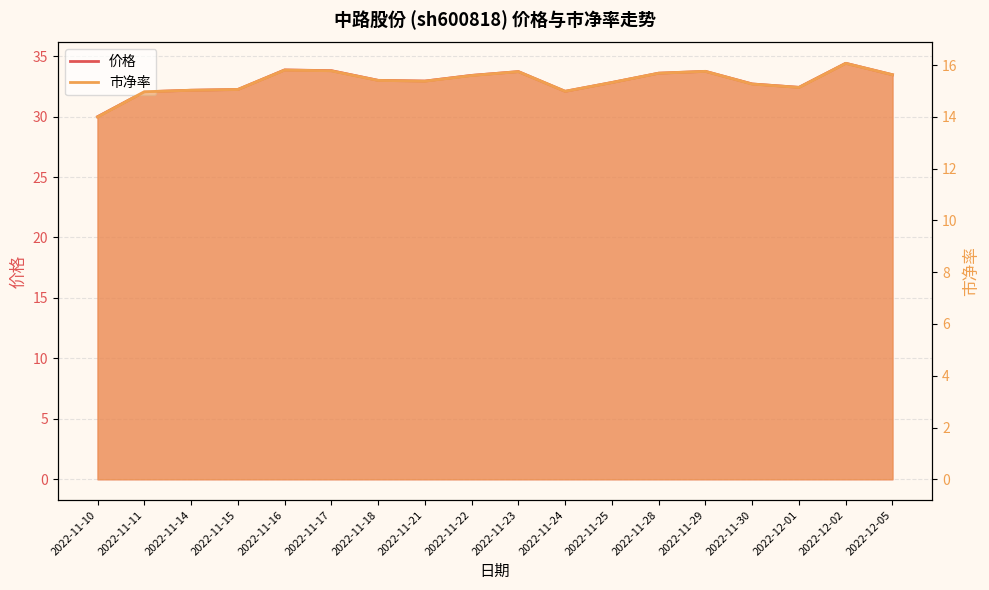

At which category is the sum across all series the highest?

2022-12-02